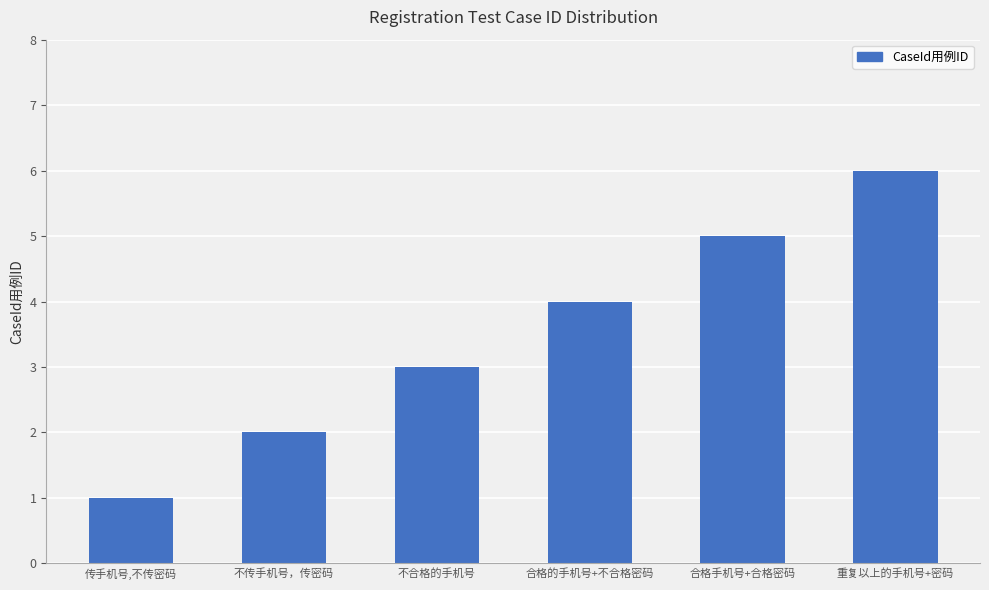

Reading left to right, what are all the values shown in this chart?

传手机号,不传密码=1	不传手机号，传密码=2	不合格的手机号=3	合格的手机号+不合格密码=4	合格手机号+合格密码=5	重复以上的手机号+密码=6